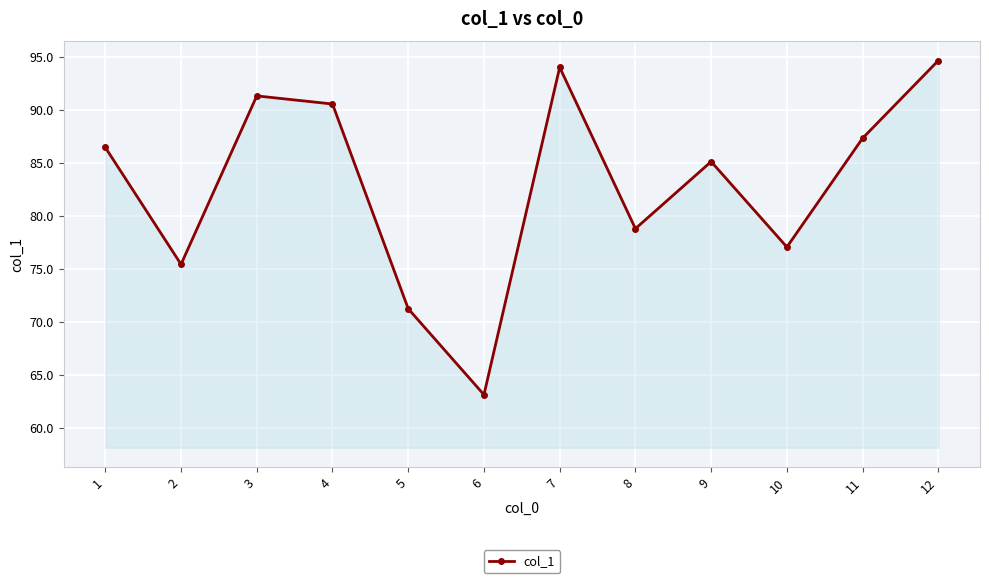

How many data points are less than 86?

6